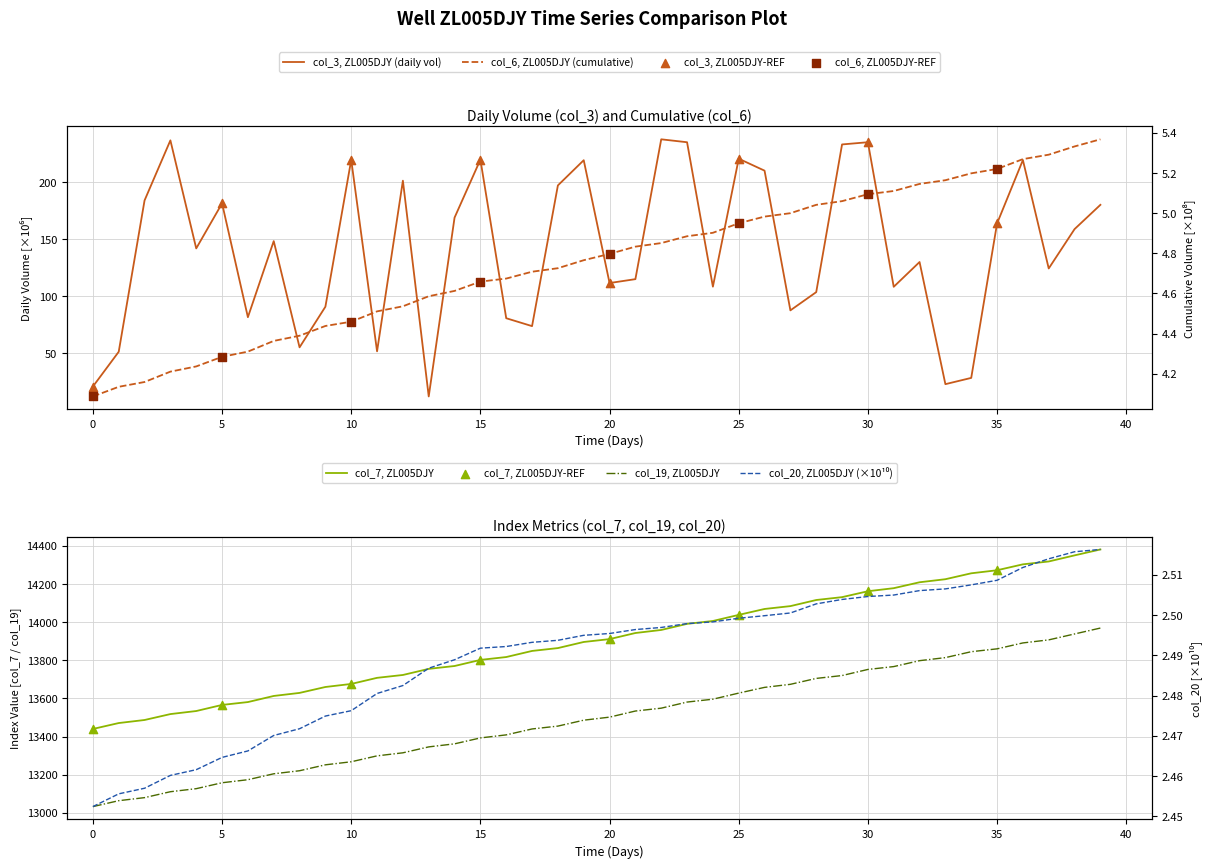

Is the value of col_20 at 2022-01-09 greater than the value of col_3 at 2022-01-03?

No